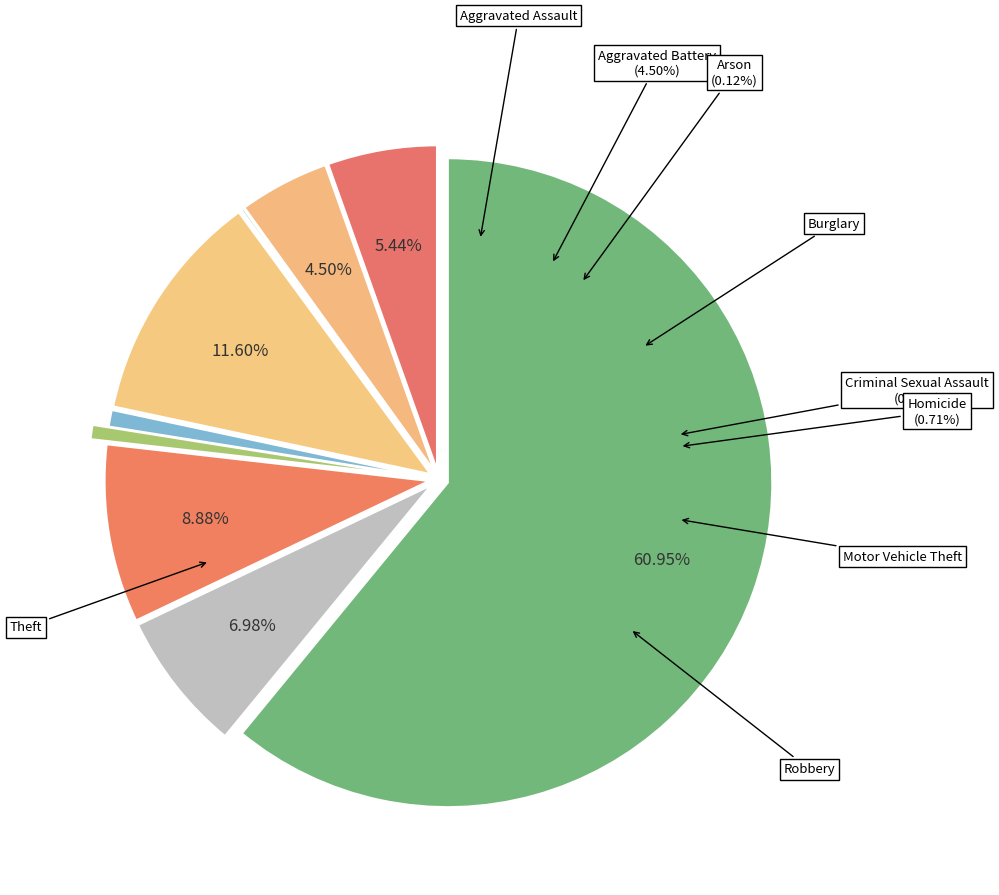

What is the largest slice in the pie chart?

Theft